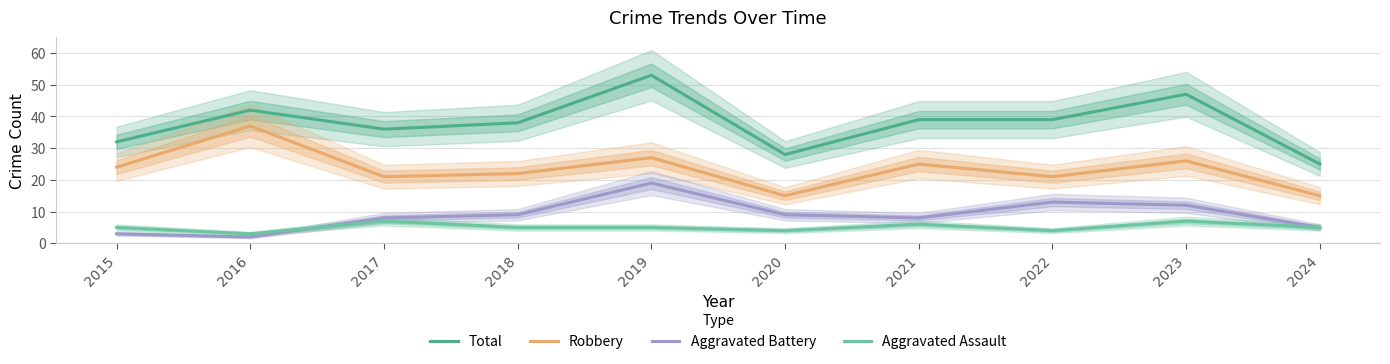

True or false: Robbery and Aggravated Battery intersect in this chart.

False